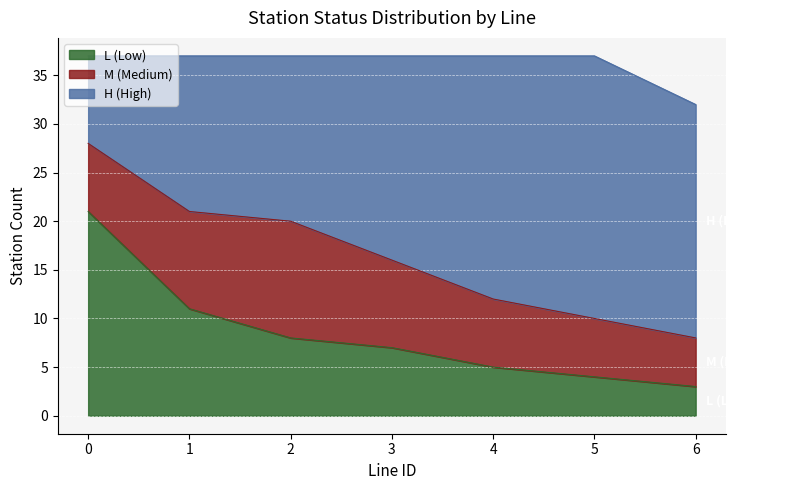

What is the difference between the highest and lowest values at 3?

14